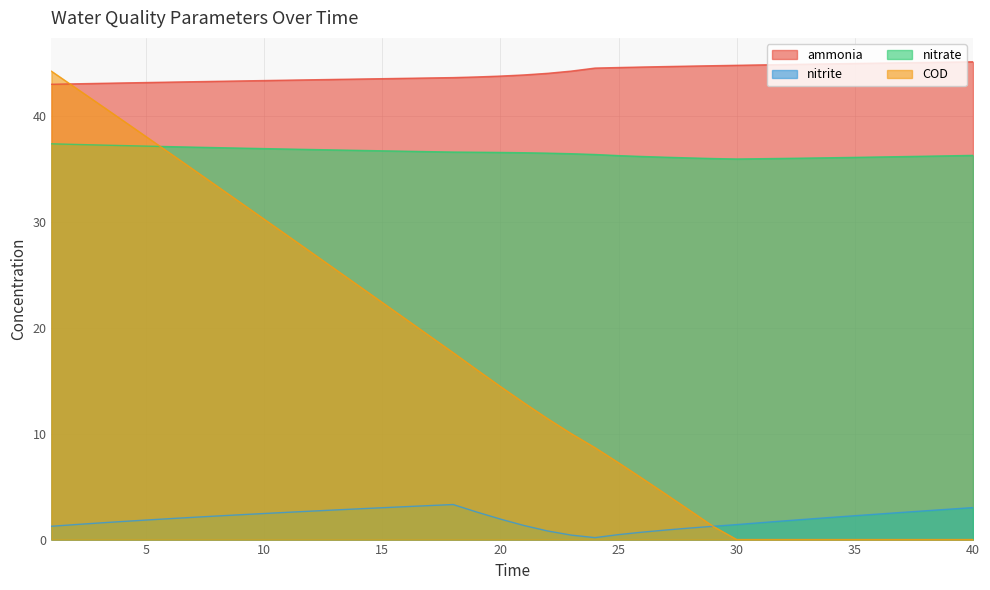

Rank the series by their average value, from lowest to highest.

nitrite, COD, nitrate, ammonia